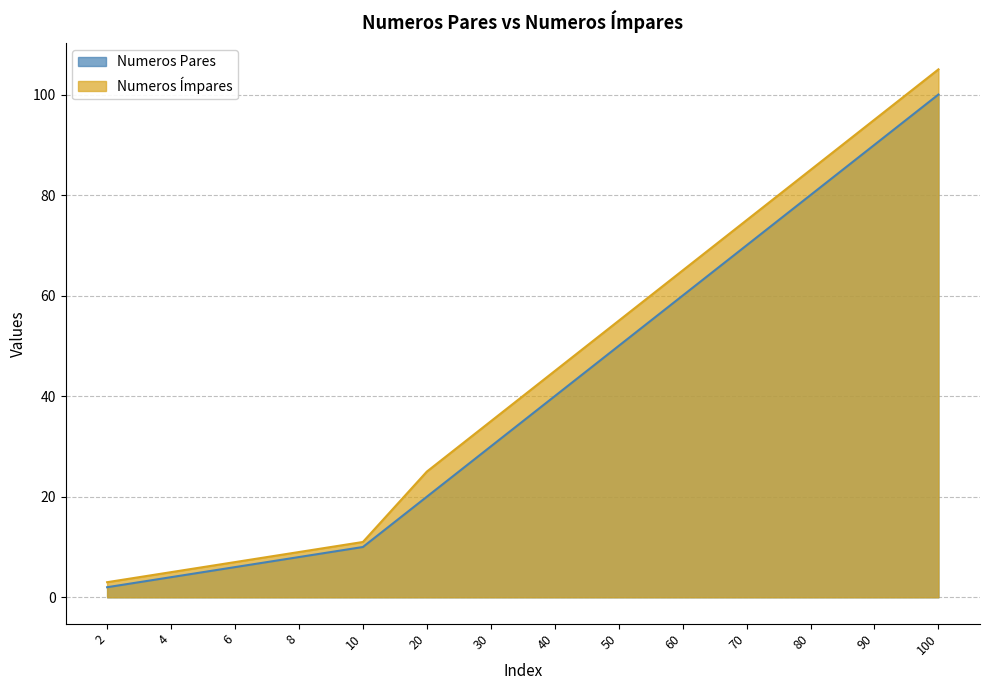

Which series has the largest total across all categories?

Numeros Ímpares